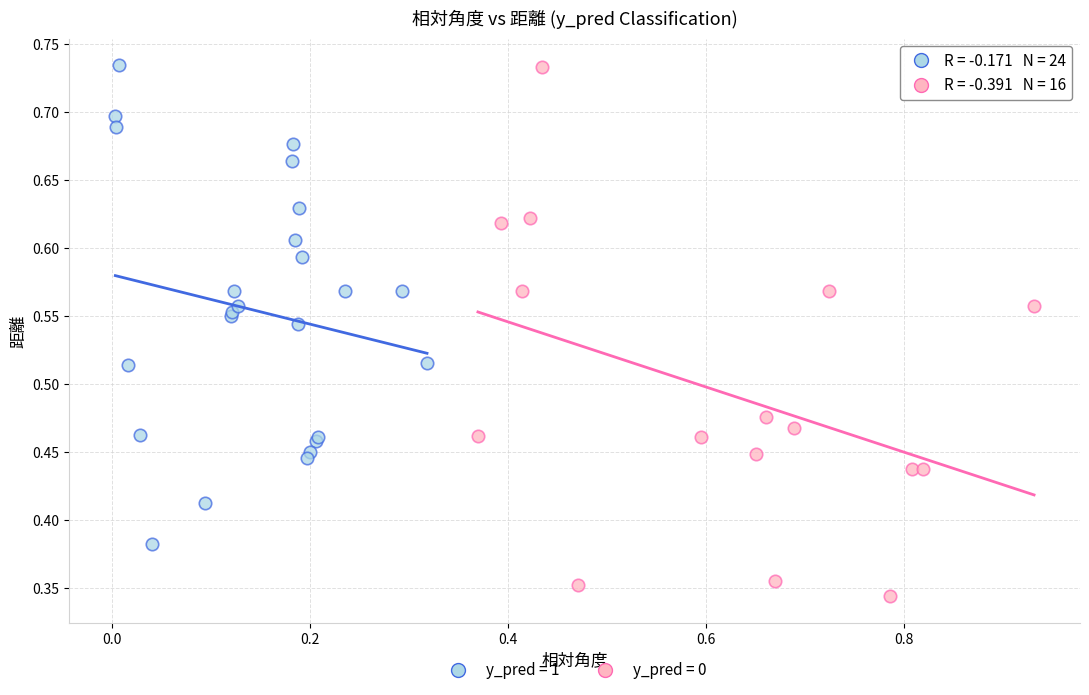

Which series contains the lowest Y value?

y_pred = 0